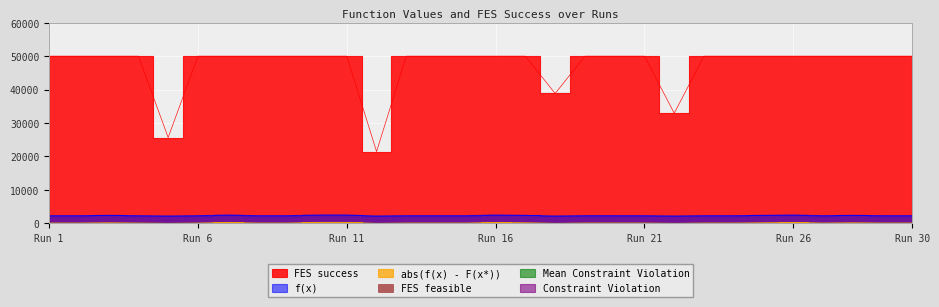

How many data points in f(x) are less than 2300?

4